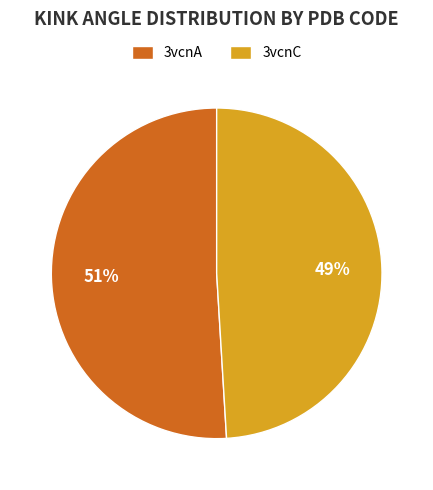

To the nearest percent, what is the difference between the largest and smallest slice percentages?

2%